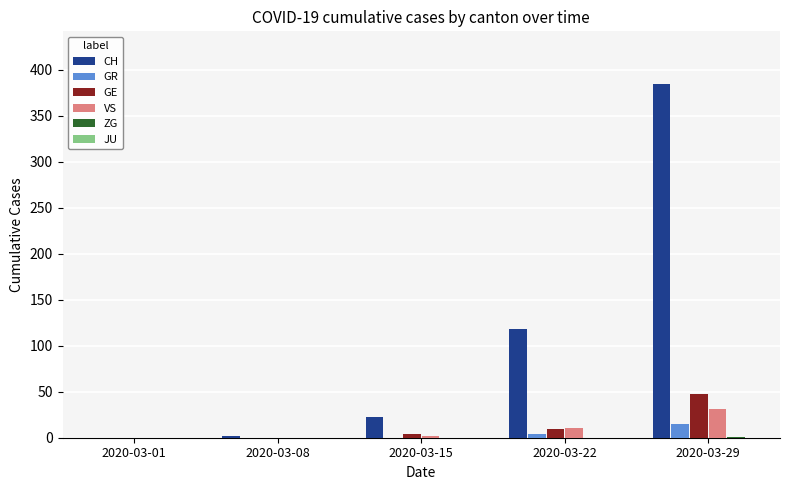

Which series has the largest total across all categories?

CH